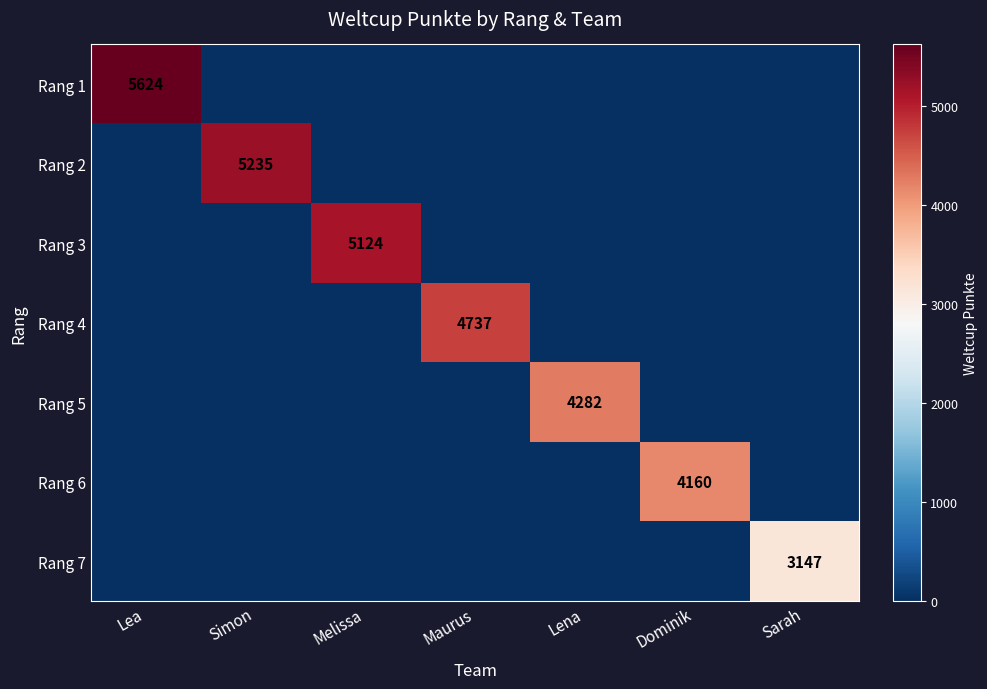

The value of Rang 1 at Lea is 5624. True or false?

True